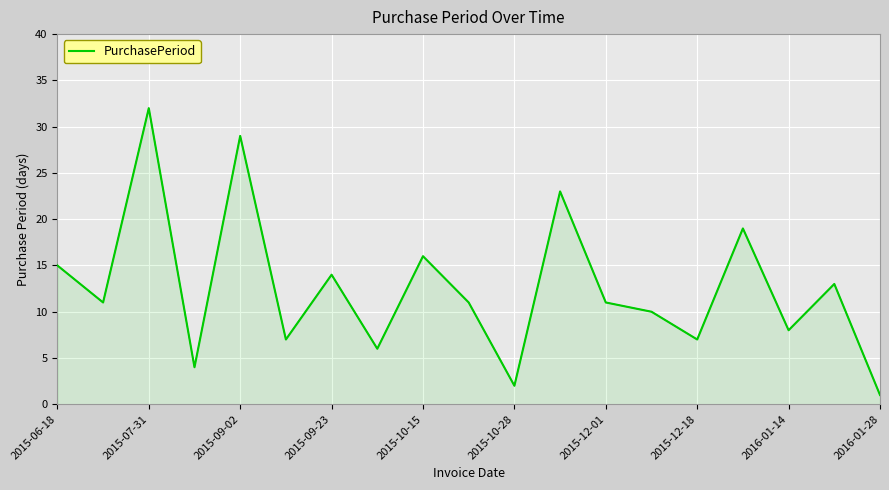

What is the difference between the maximum and minimum values?

31